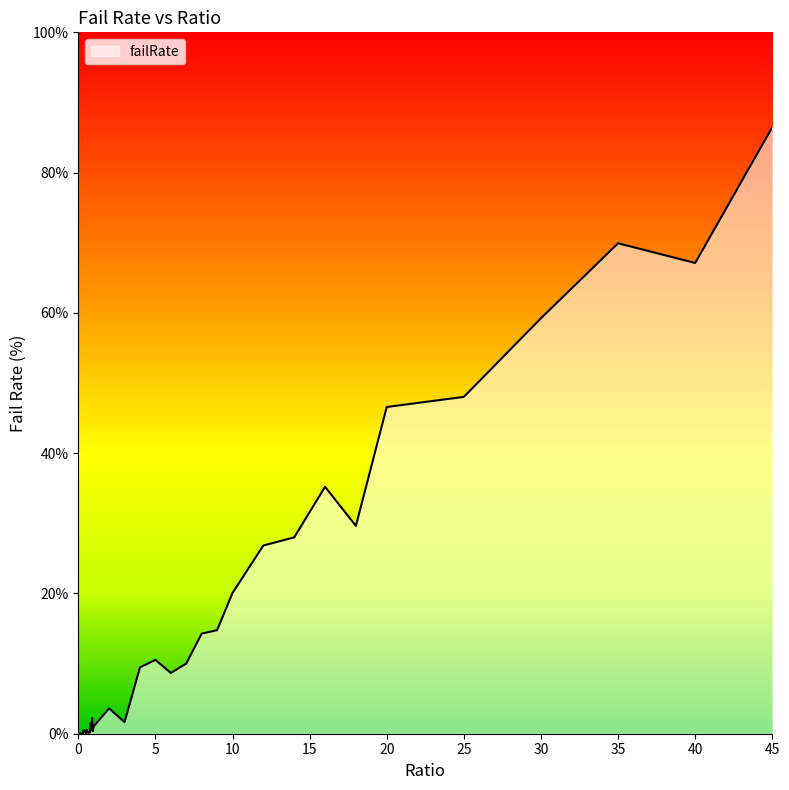

What is the difference between the second highest and minimum values?

69.9